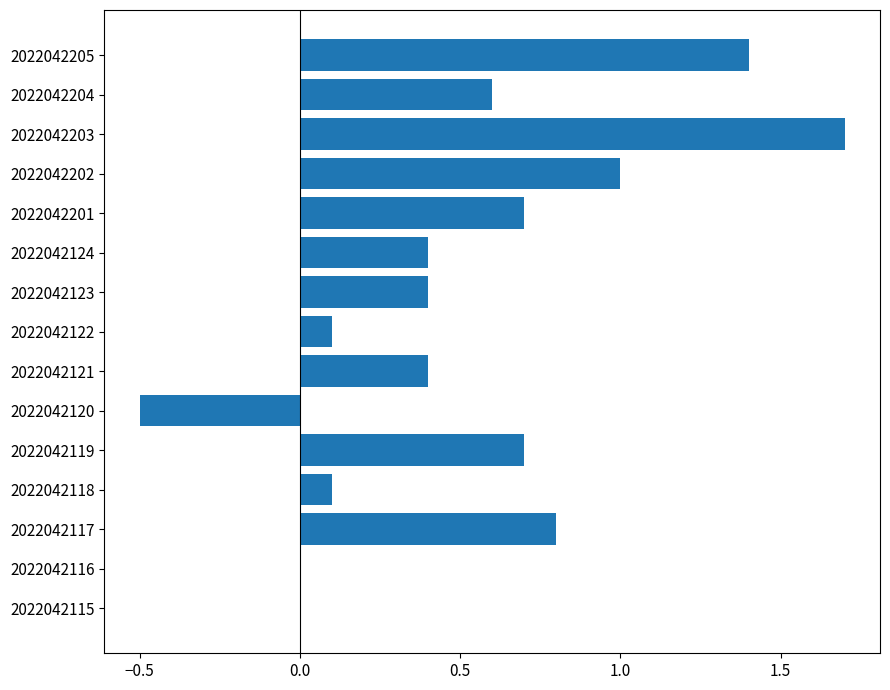

Reading bottom to top, what are all the values shown in this chart?

2022042115=0.0	2022042116=0.0	2022042117=0.8	2022042118=0.1	2022042119=0.7	2022042120=-0.5	2022042121=0.4	2022042122=0.1	2022042123=0.4	2022042124=0.4	2022042201=0.7	2022042202=1.0	2022042203=1.7	2022042204=0.6	2022042205=1.4